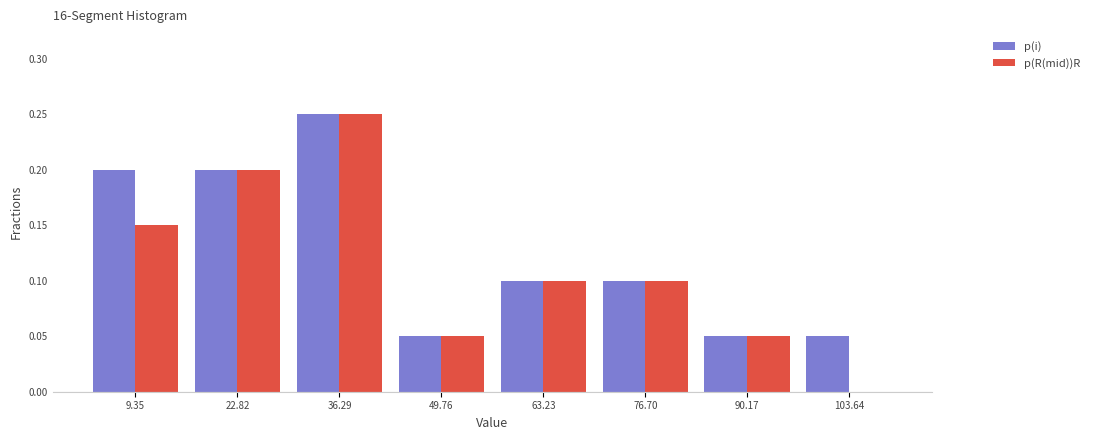

Reading left to right, list every range on the x-axis with the height of the bar of each series over it. Neither the bar edges nor the heights are printed on the chart, so give them approximately, as read against the axes.

2 to 16: p(i)=0.20	p(R(mid))R=0.15
16 to 30: p(i)=0.20	p(R(mid))R=0.20
30 to 44: p(i)=0.25	p(R(mid))R=0.25
44 to 56: p(i)=0.05	p(R(mid))R=0.05
56 to 70: p(i)=0.10	p(R(mid))R=0.10
70 to 84: p(i)=0.10	p(R(mid))R=0.10
84 to 96: p(i)=0.05	p(R(mid))R=0.05
96 to 110: p(i)=0.05	p(R(mid))R=0